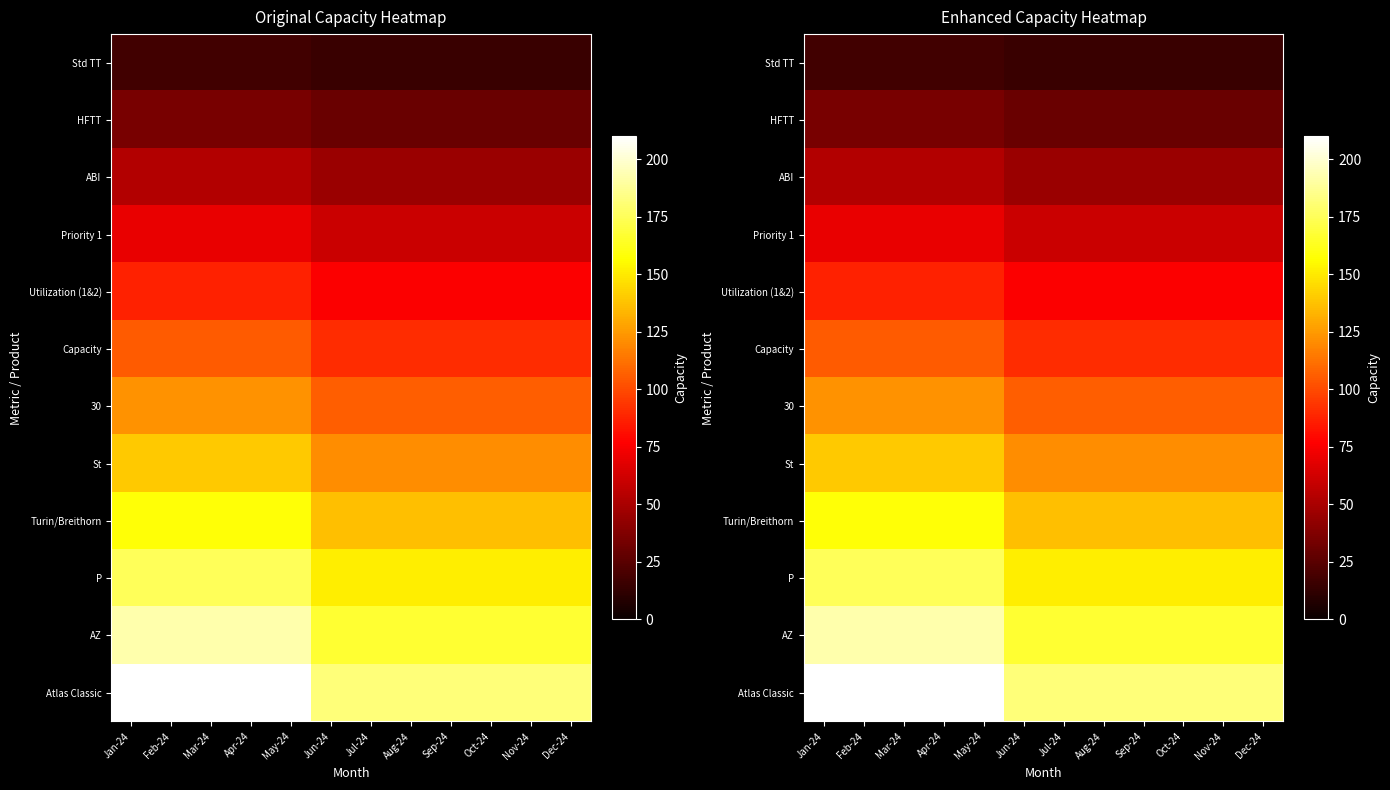

What is the sum of all Atlas Classic values?

2324.0